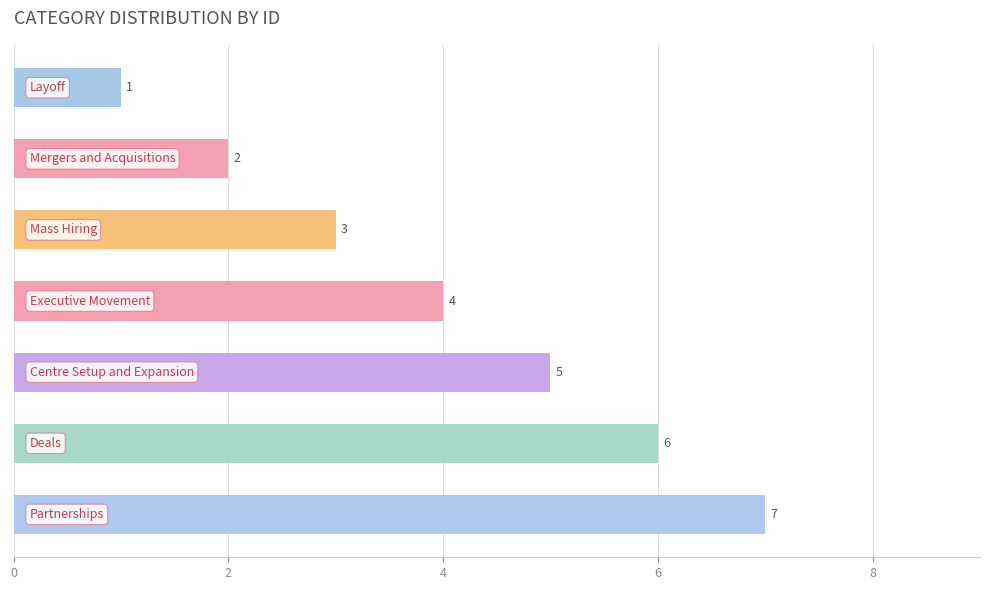

How many values are between 2 and 6?

5